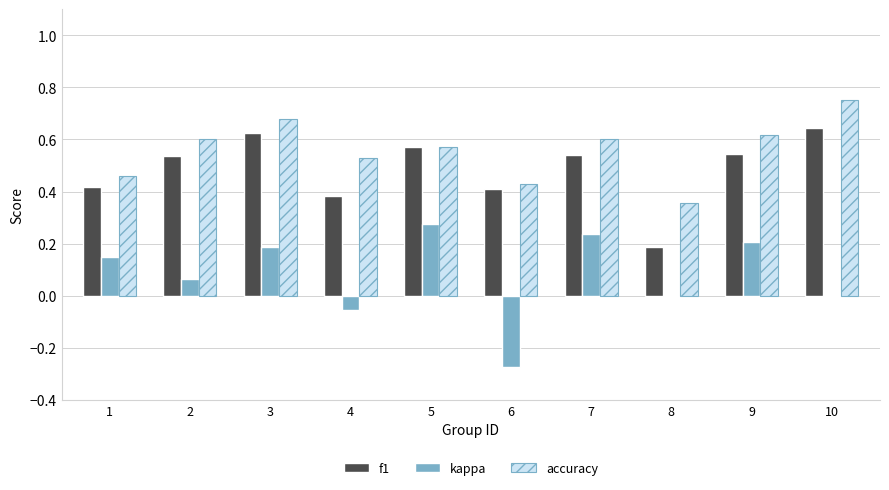

Count the accuracy values in the range 0 to 1.

10